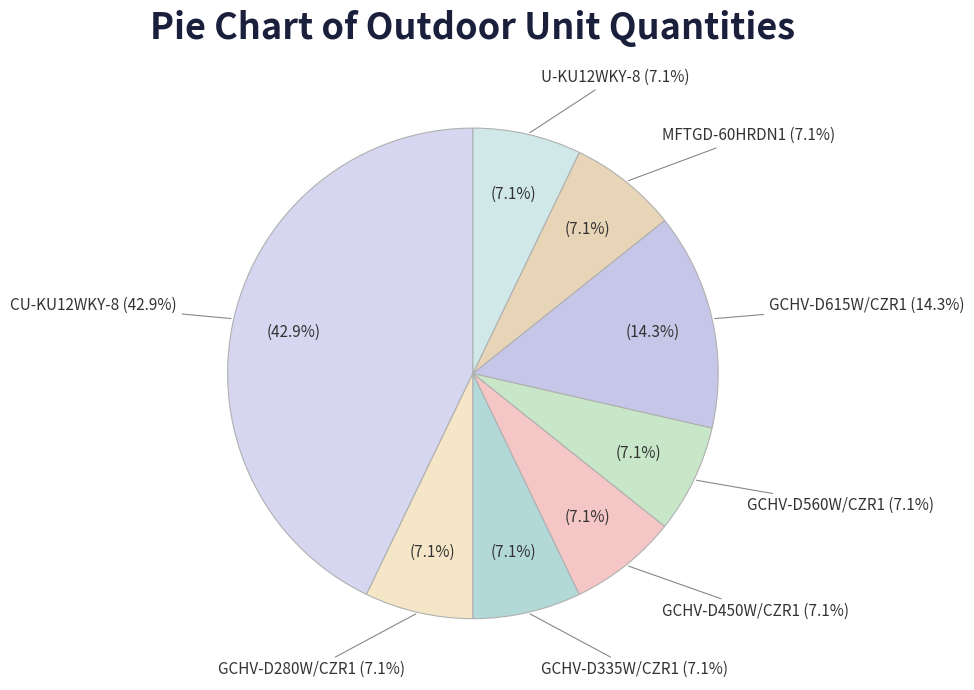

Do CU-KU12WKY-8 and GCHV-D335W/CZR1 together represent more than half of the pie?

No